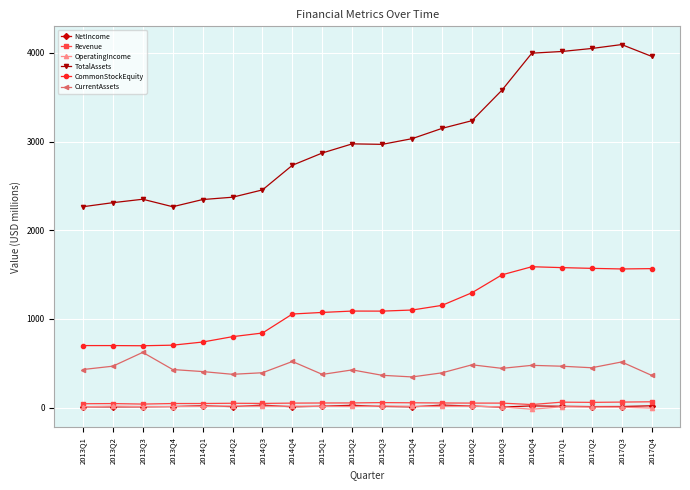

What is the average value of the OperatingIncome series?

11.0